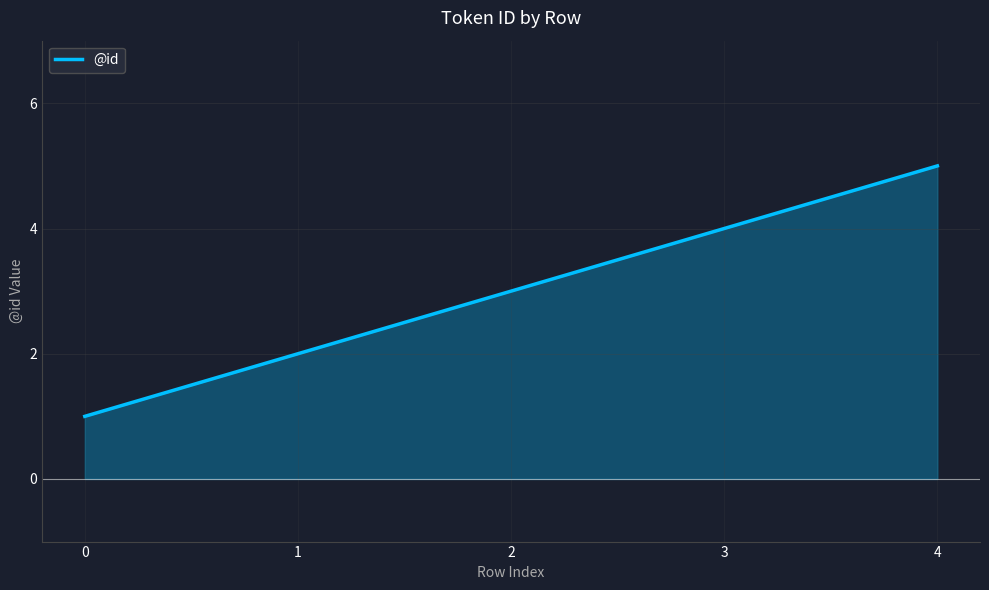

List the labels in order of value, largest first.

4, 3, 2, 1, 0